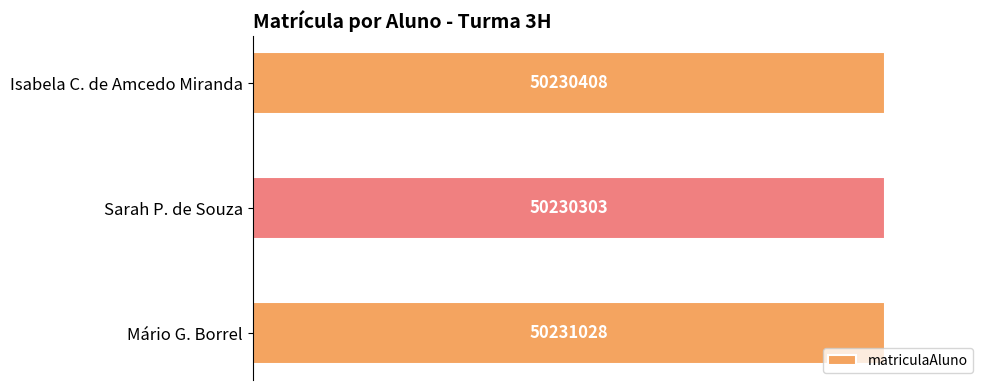

Rank the categories by value from lowest to highest.

Sarah P. de Souza, Isabela C. de Amcedo Miranda, Mário G. Borrel